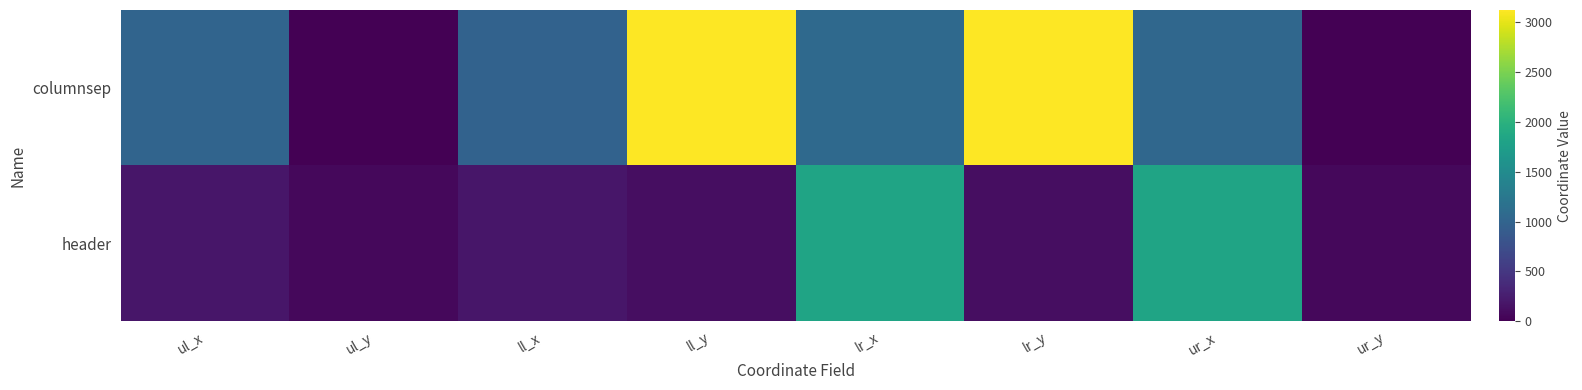

Which category has the highest value across all series?

ll_y